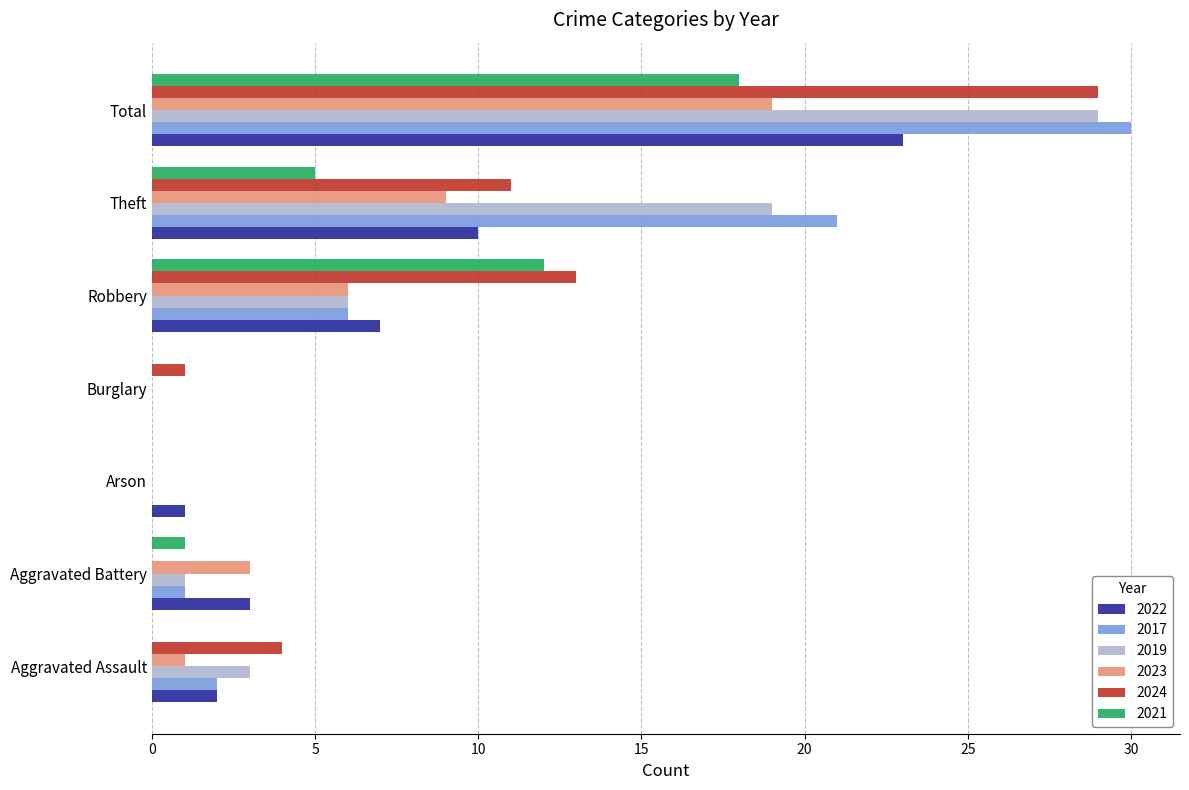

Which category has the highest value across all series?

Total